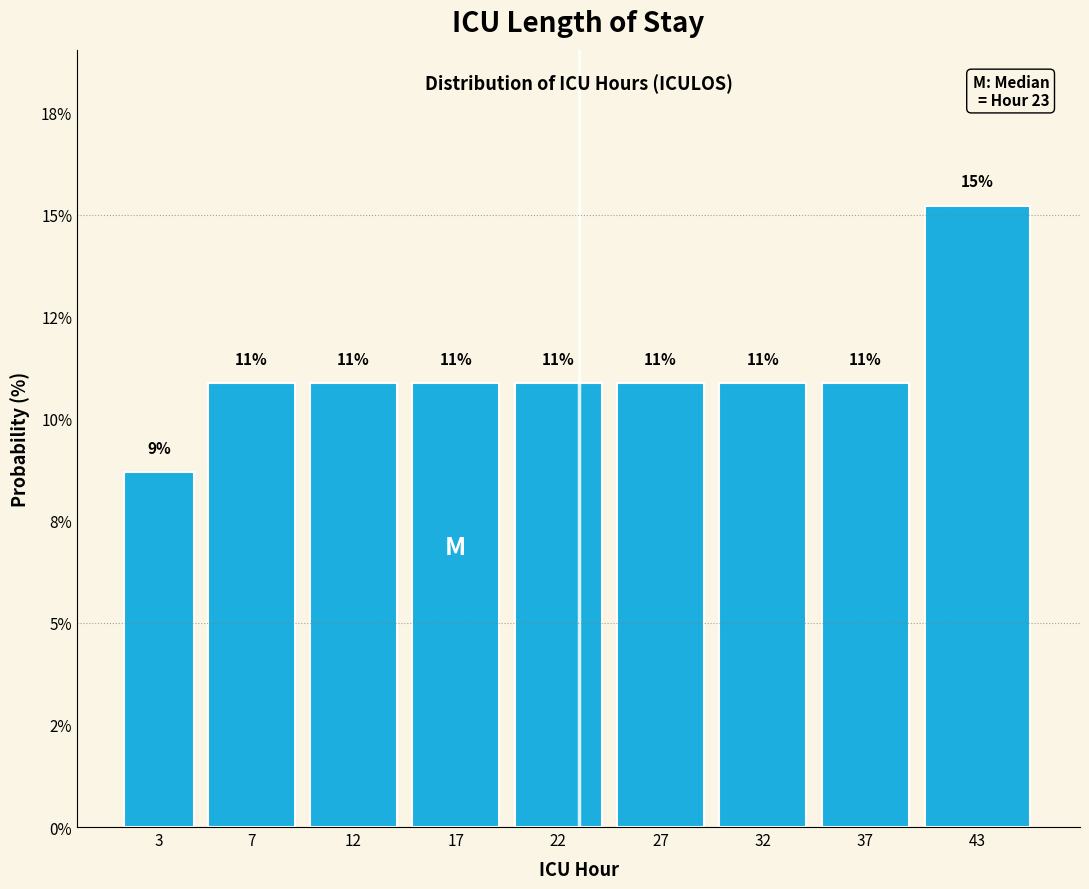

Are the bars horizontal?

No